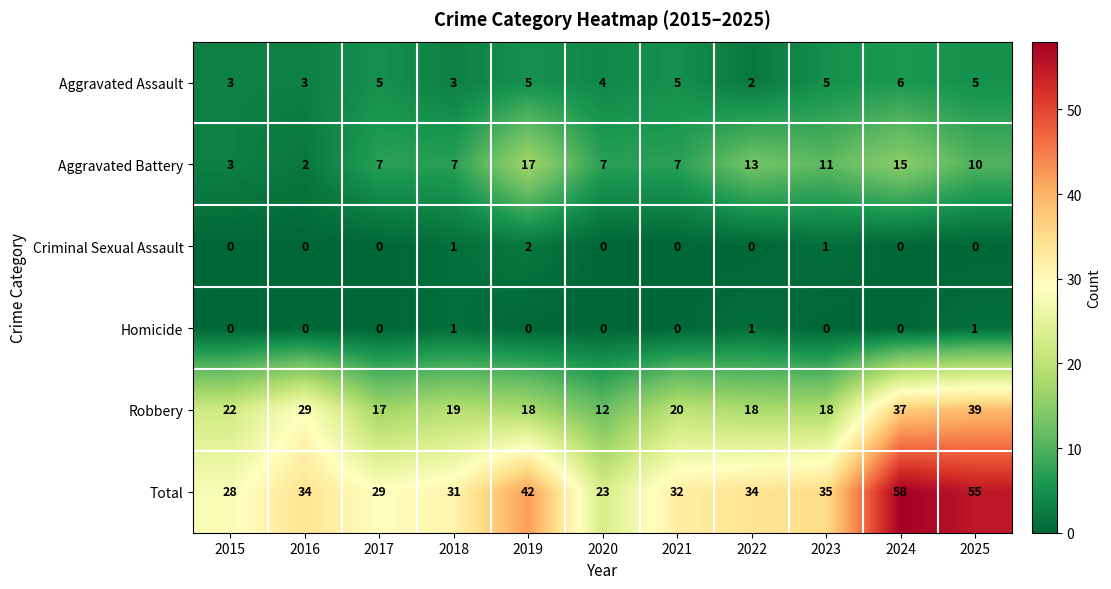

Is it true that Robbery equals 17 at 2024?

False